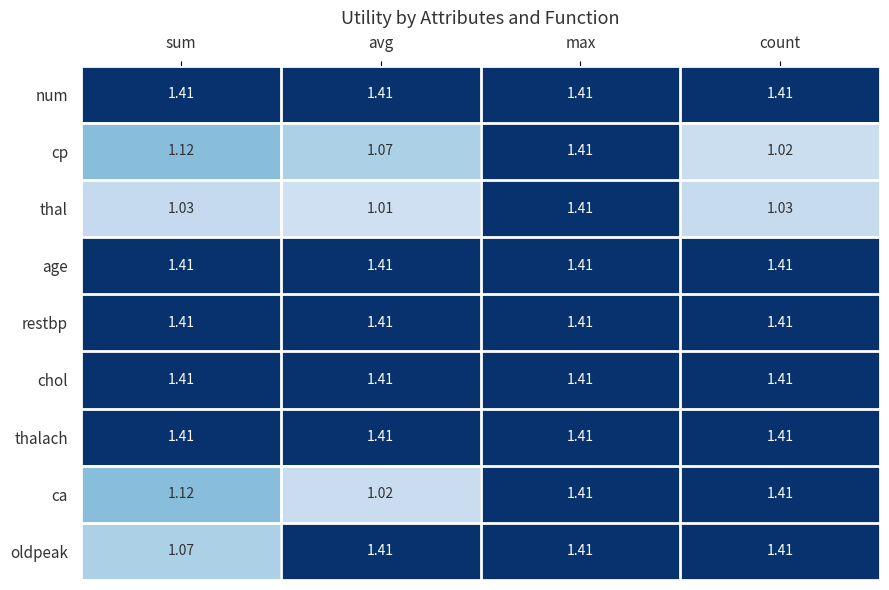

At which category is the sum across all series the highest?

max